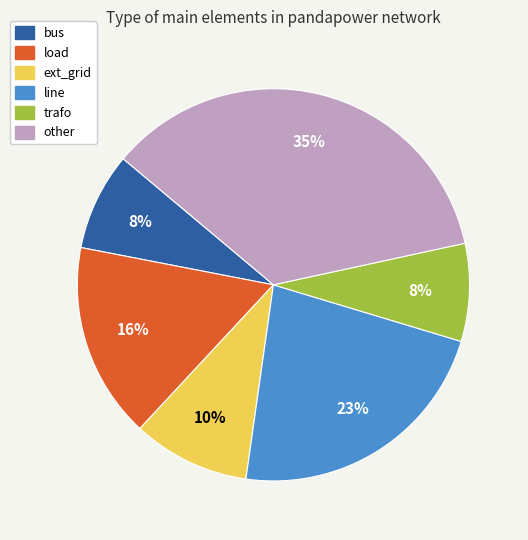

Between bus and ext_grid, which is larger?

ext_grid